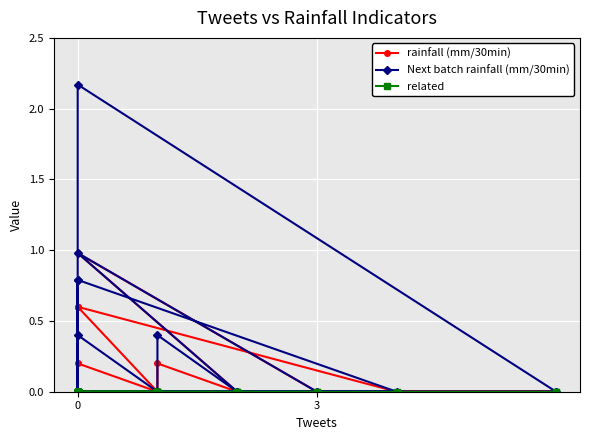

Rank the series by their maximum value, from lowest to highest.

related, rainfall (mm/30min), Next batch rainfall (mm/30min)